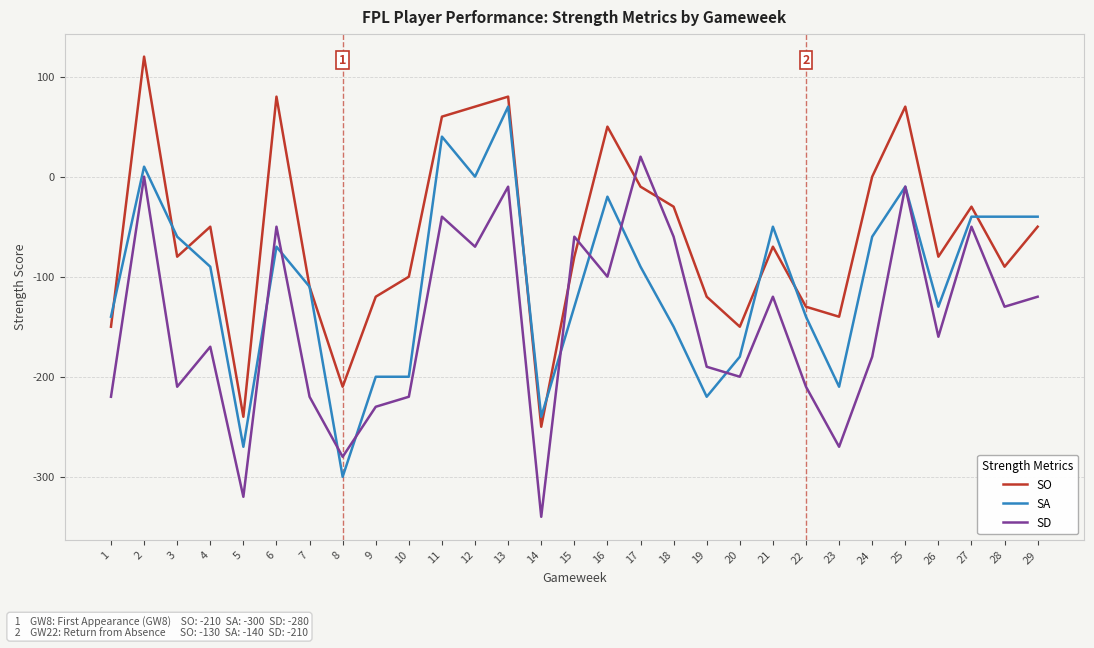

Between 13 and 19, which series saw the biggest shift?

SA